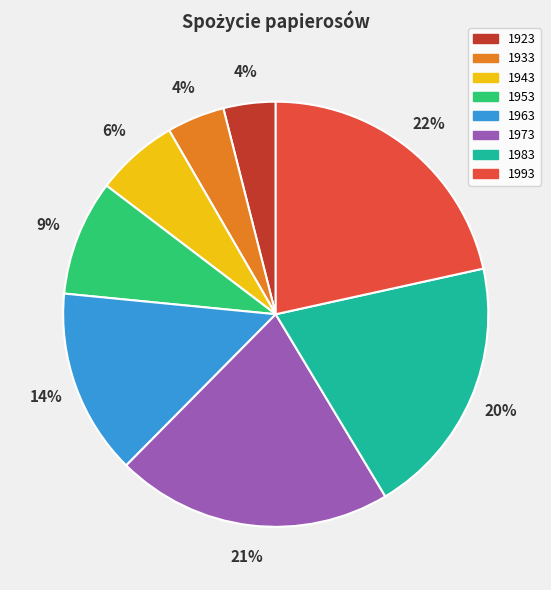

To the nearest percent, what percentage of the pie is 1963?

14%